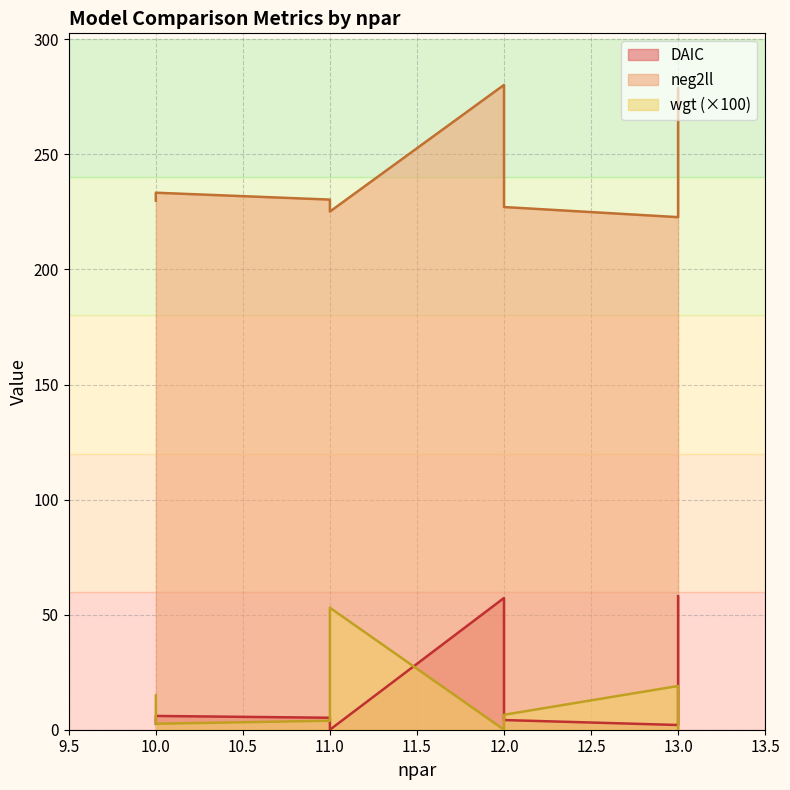

How many intersections are there between wgt and DAIC?

1